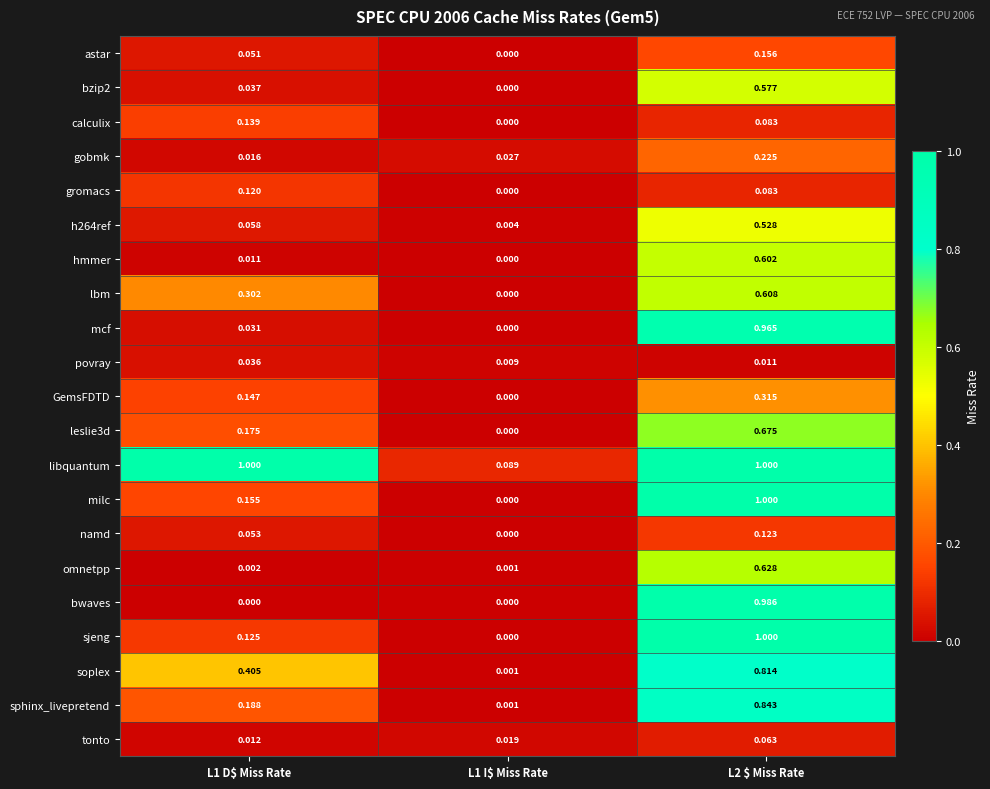

How many distinct data groups are displayed?

21